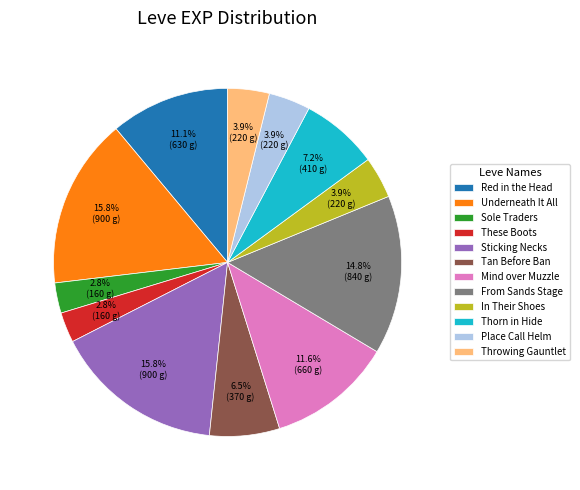

To the nearest percent, what portion does These Boots represent?

3%